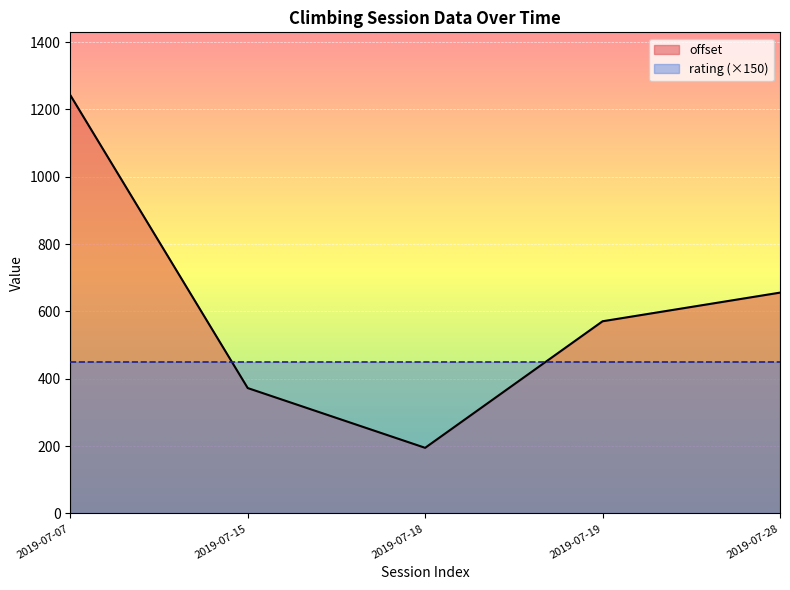

What are all the series names shown in the legend?

offset, rating (×150)